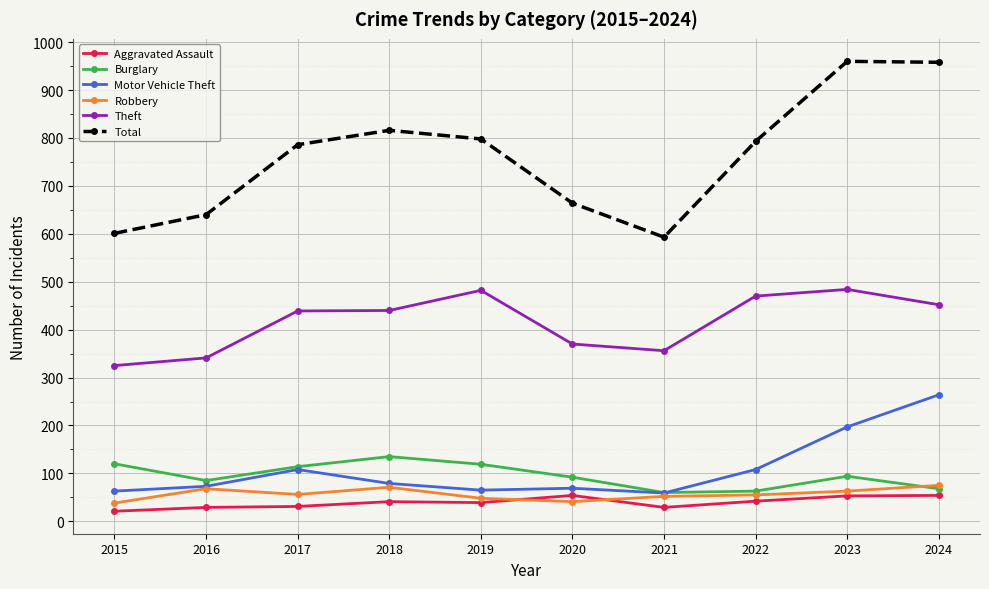

What is the lowest value of the Total series?

593